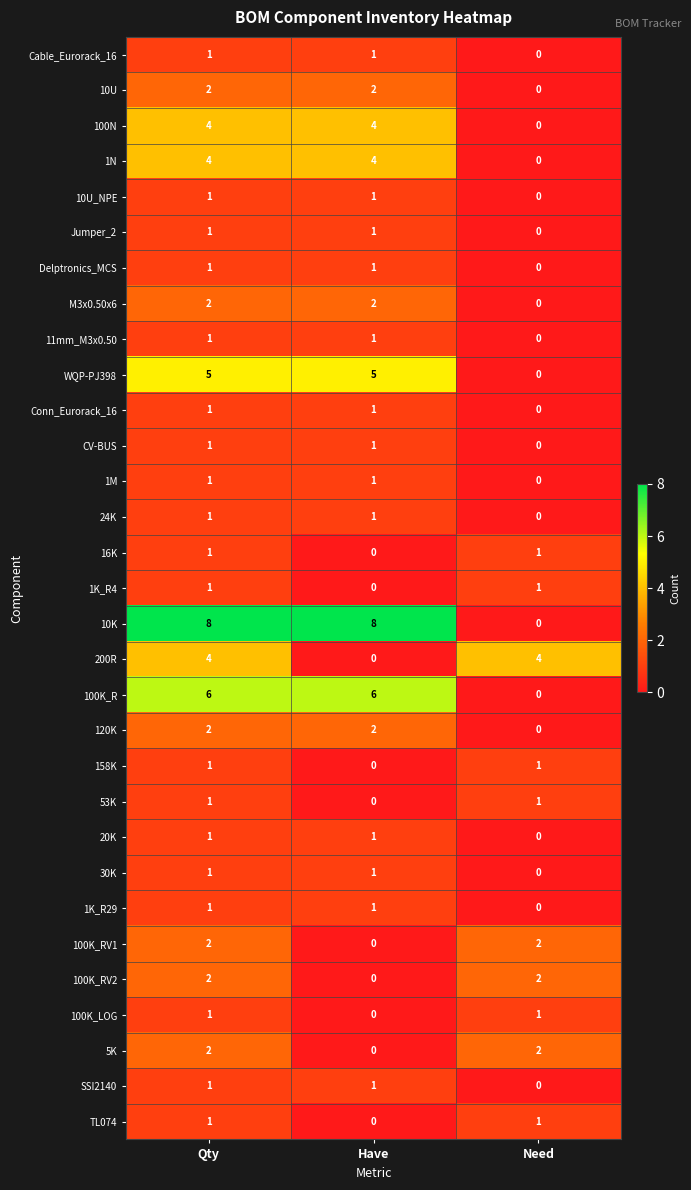

What is the maximum value shown in the chart?

8